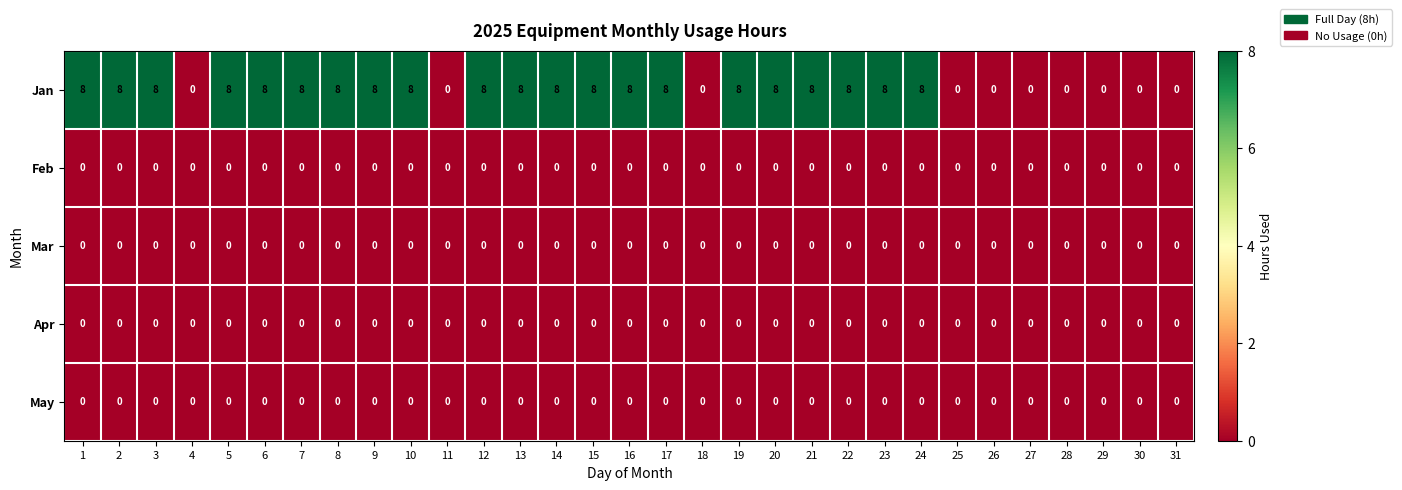

The value of Mar at 4 is 0. True or false?

True